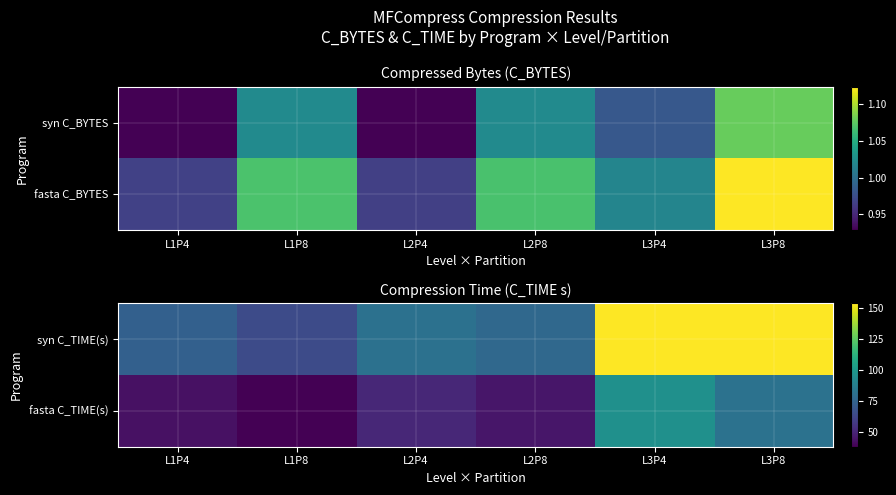

Where is syn C_TIME(s) nearest to the value 109?

L2P4